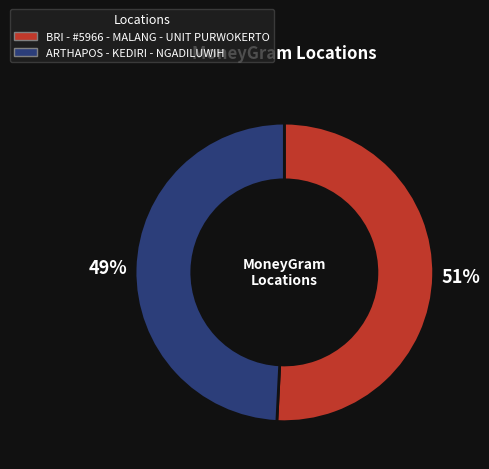

How many segments does this pie chart have?

2